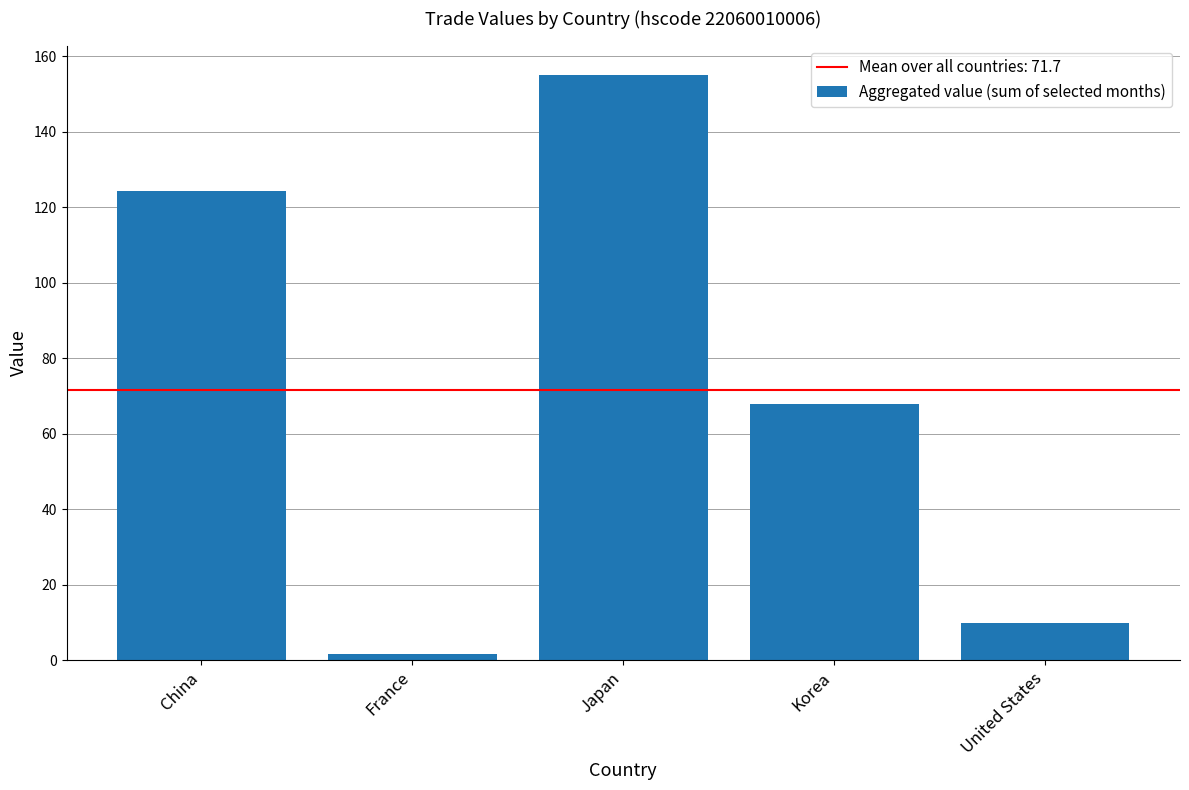

What is the maximum value shown in the chart?

155.1